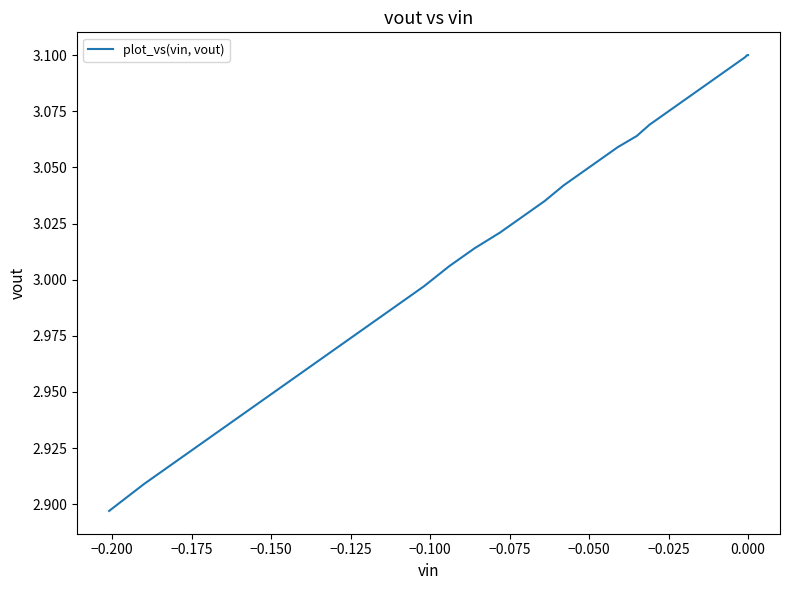

True or false: there are more than 2 points higher than both neighbors.

False